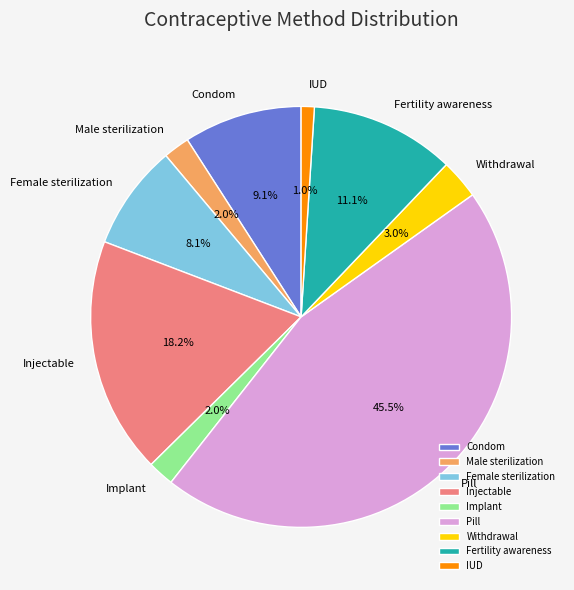

How many slices are in this pie chart?

9